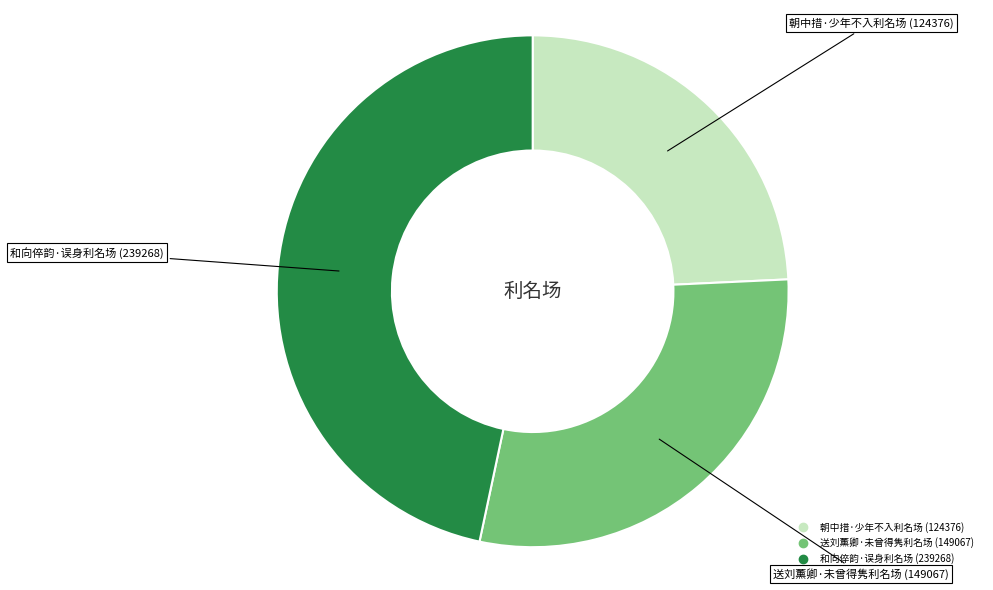

What is the ratio of the value at 送刘薰卿·未曾得隽利名场 to the value at 和向倅韵·误身利名场?

0.6